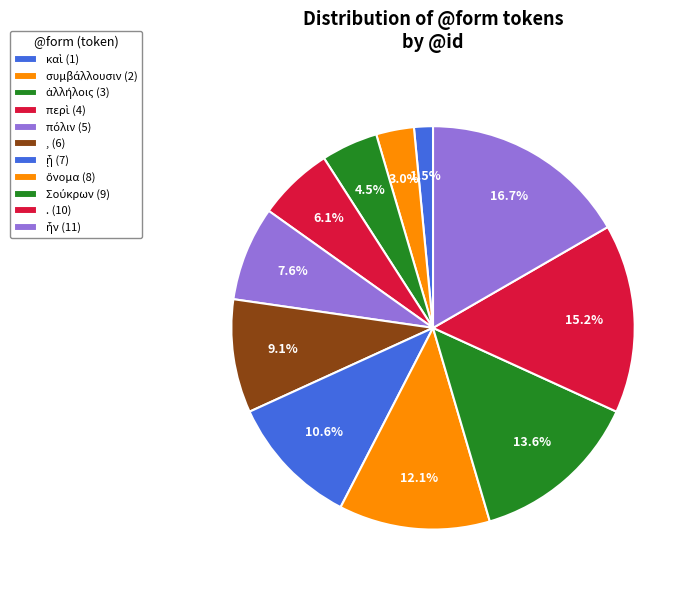

Is there a majority slice in this chart?

No